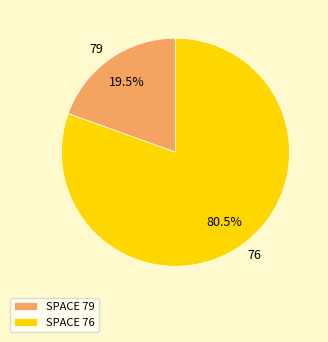

What percentage is NOT represented by 79?

80.5%